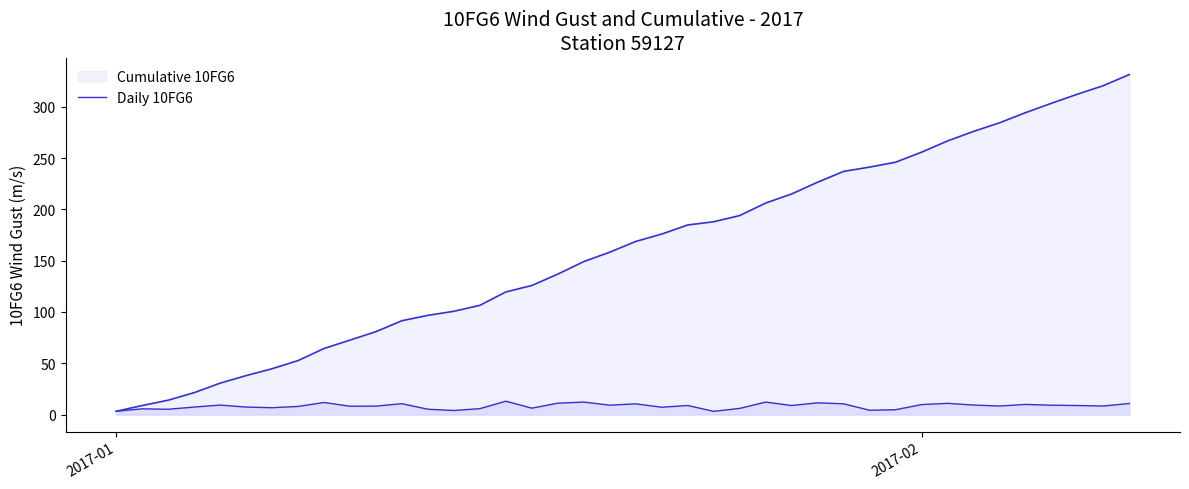

How many lines are shown in the chart?

2